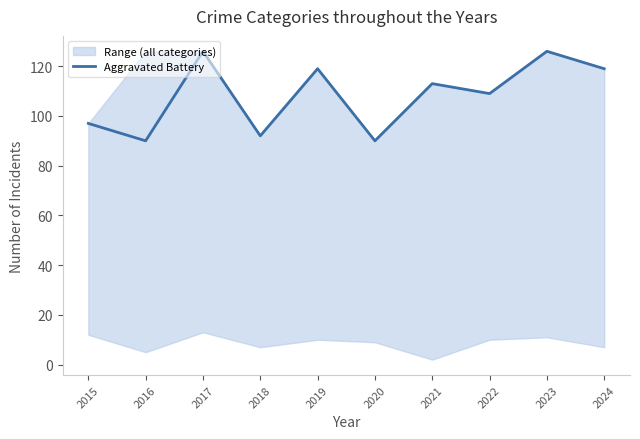

Which category has the highest value across all series?

2017